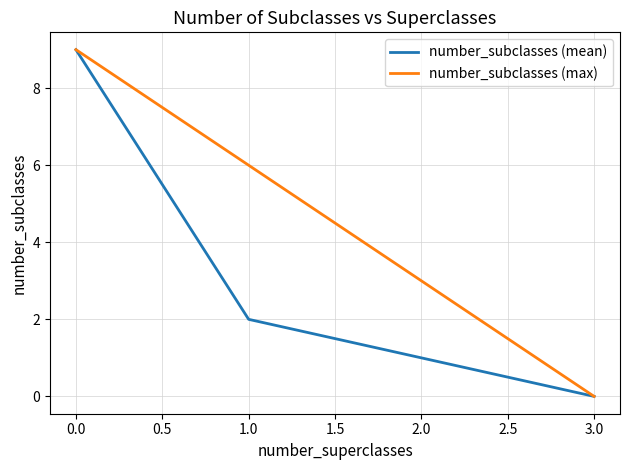

True or false: number_subclasses (mean) has more than 0 points higher than both neighbors.

False